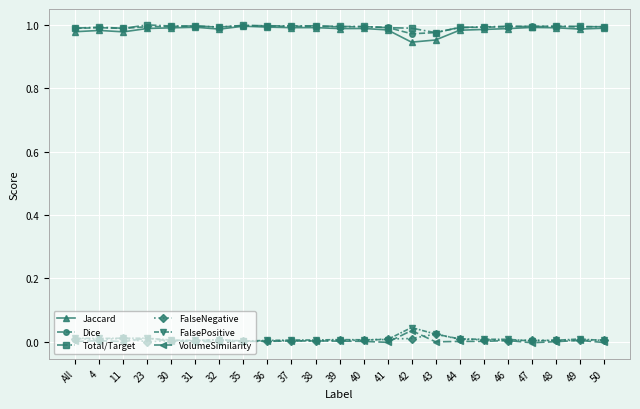

What is the label of the 21st point from the left?

48